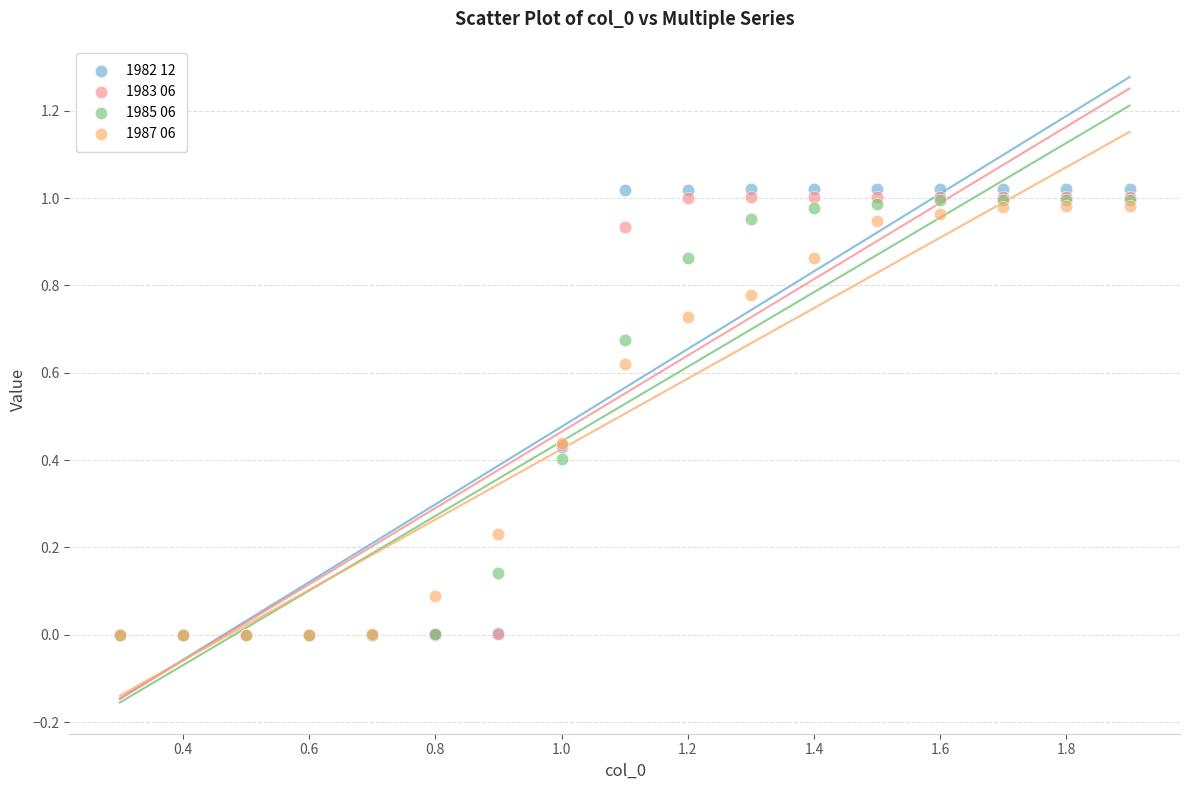

What are all the series names shown in the legend?

1982 12, 1983 06, 1985 06, 1987 06